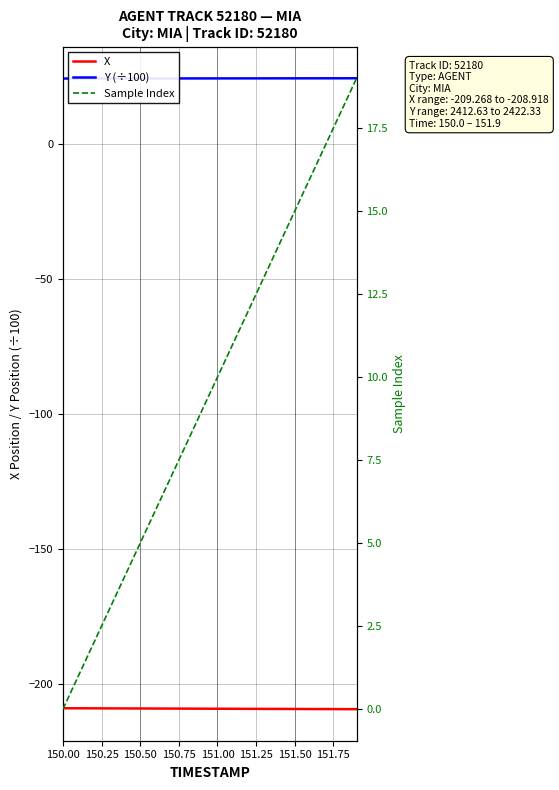

True or false: Sample Index and X cross at least once.

False